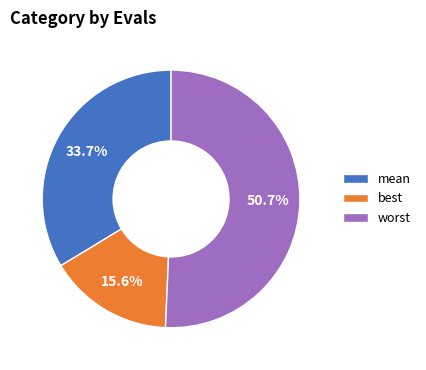

What is the ratio of the value at mean to the value at best?

2.2